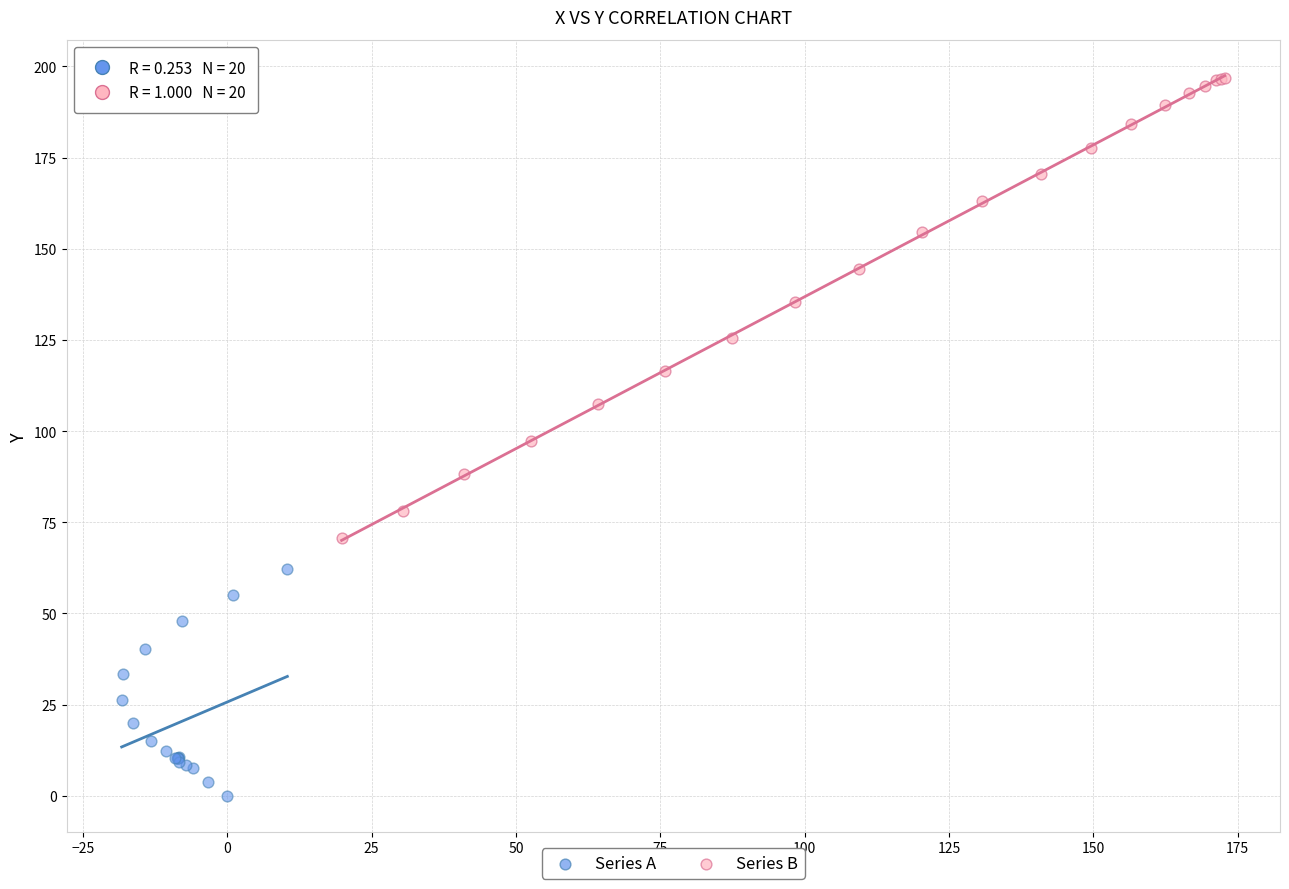

What are all the series names shown in the legend?

Series A, Series B